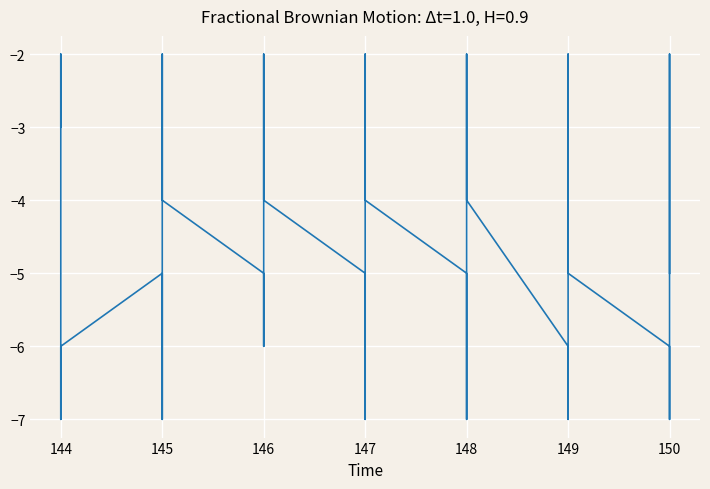

Reading left to right, extract all data points from this chart.

-3	-2	-4	-7	-6	-5	-6	-7	-2	-3	-4	-5	-6	-2	-3	-4	-5	-6	-7	-2	-3	-4	-5	-6	-7	-2	-3	-4	-6	-7	-2	-4	-3	-5	-6	-7	-2	-3	-4	-5